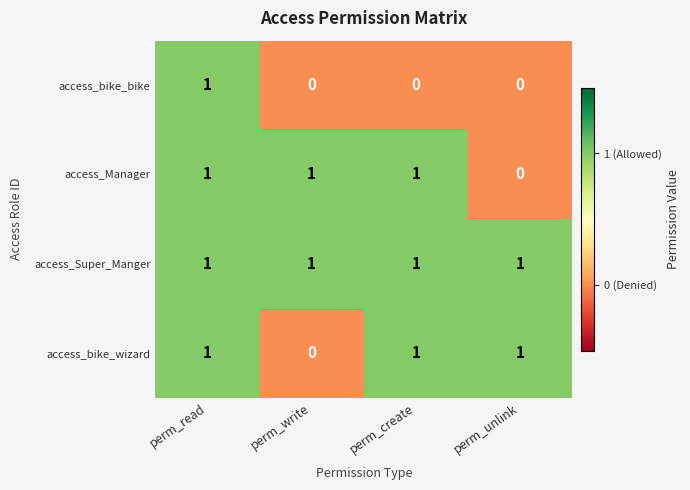

Which series changed the most between perm_write and perm_create?

access_bike_wizard